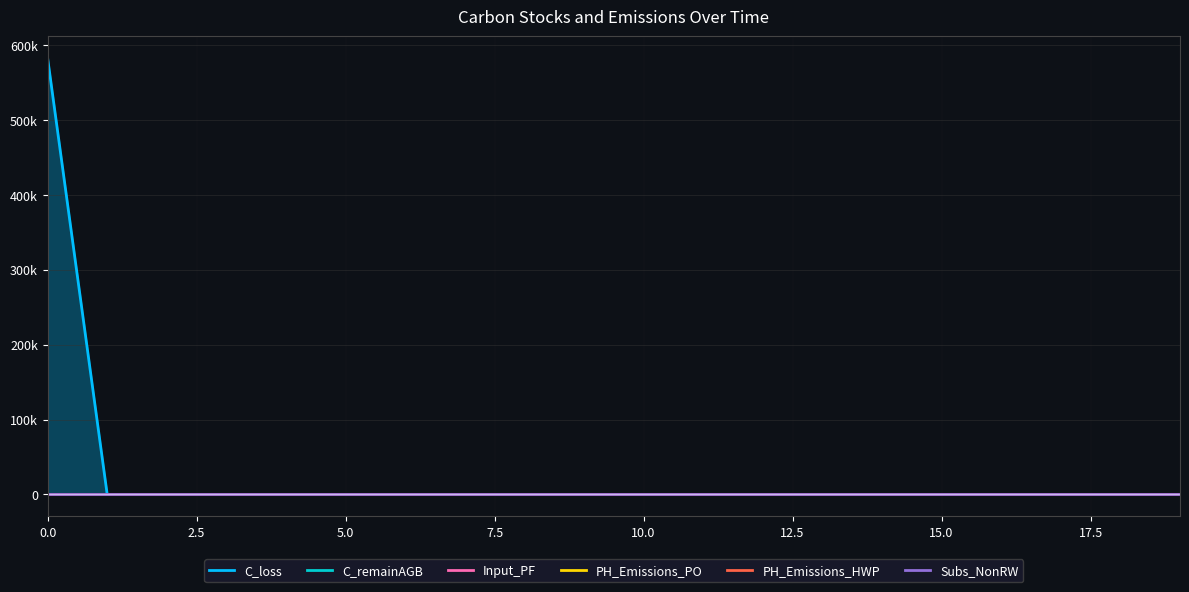

Which series has the largest total across all categories?

C_loss